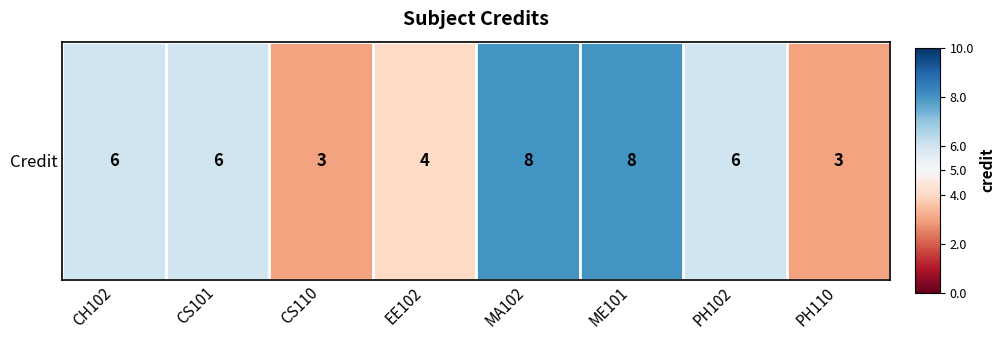

How many negative values are there?

3